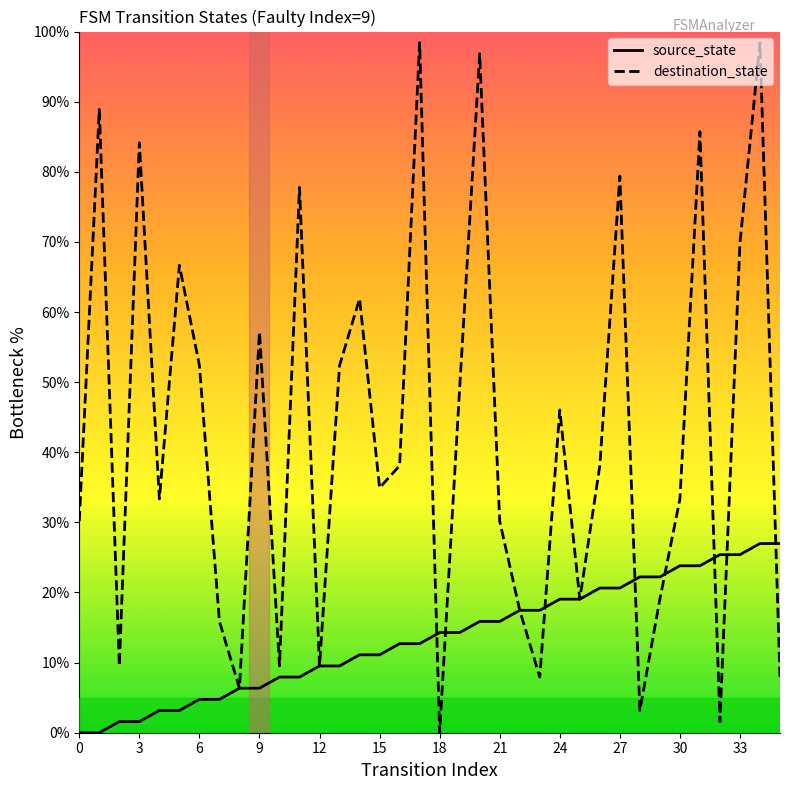

How many interior local valleys does the destination_state series have?

11